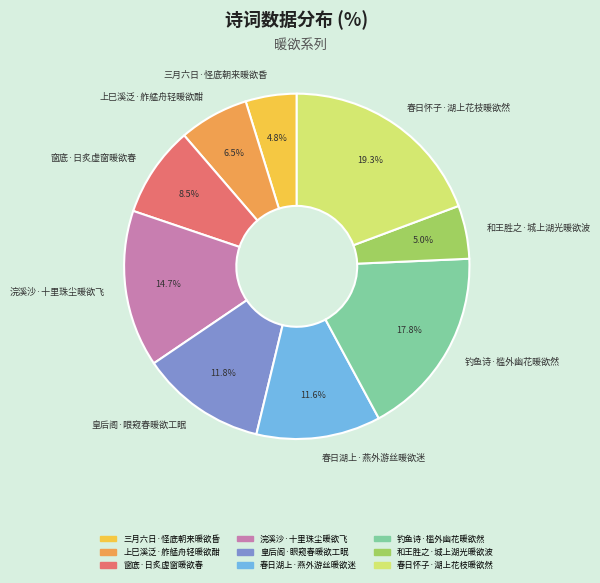

Is there any slice that represents more than half of the pie?

No